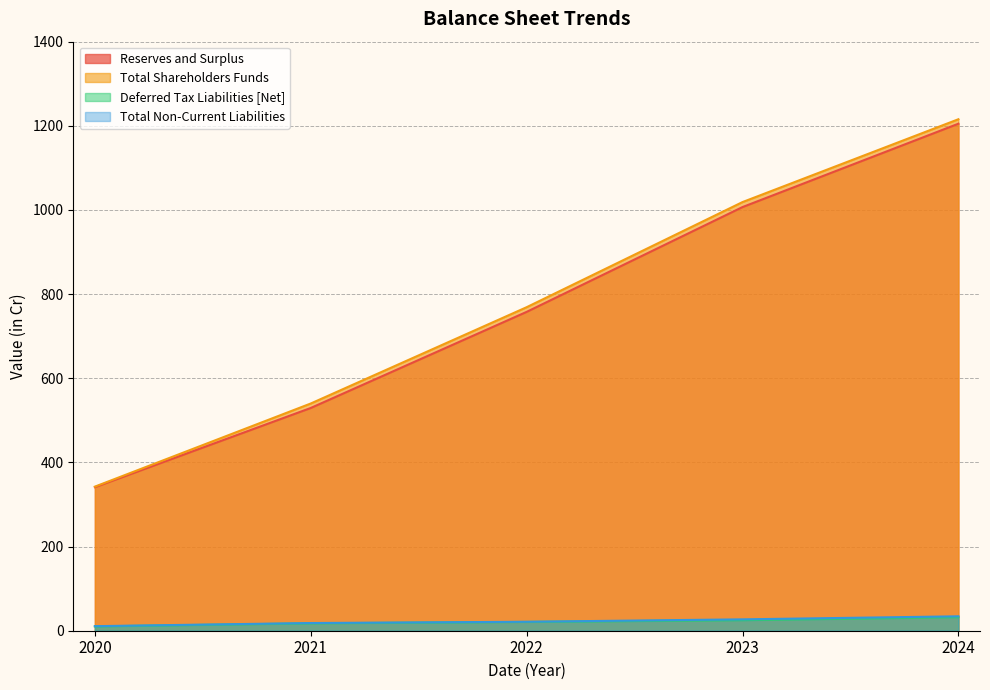

True or false: Total Non-Current Liabilities and Reserves and Surplus cross at least once.

False